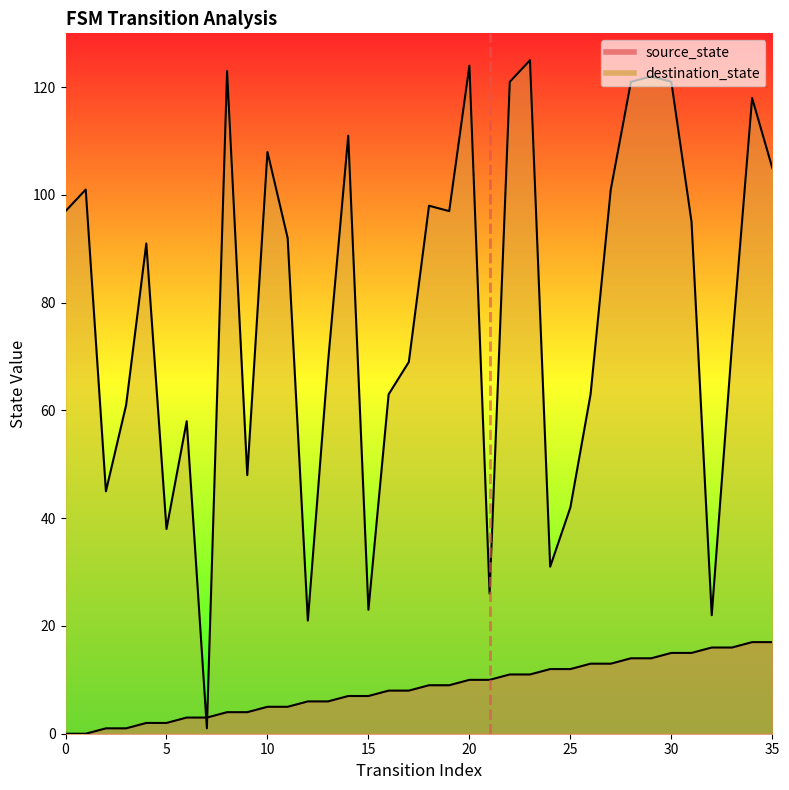

Between which two adjacent categories do source_state and destination_state first intersect?

6 and 7